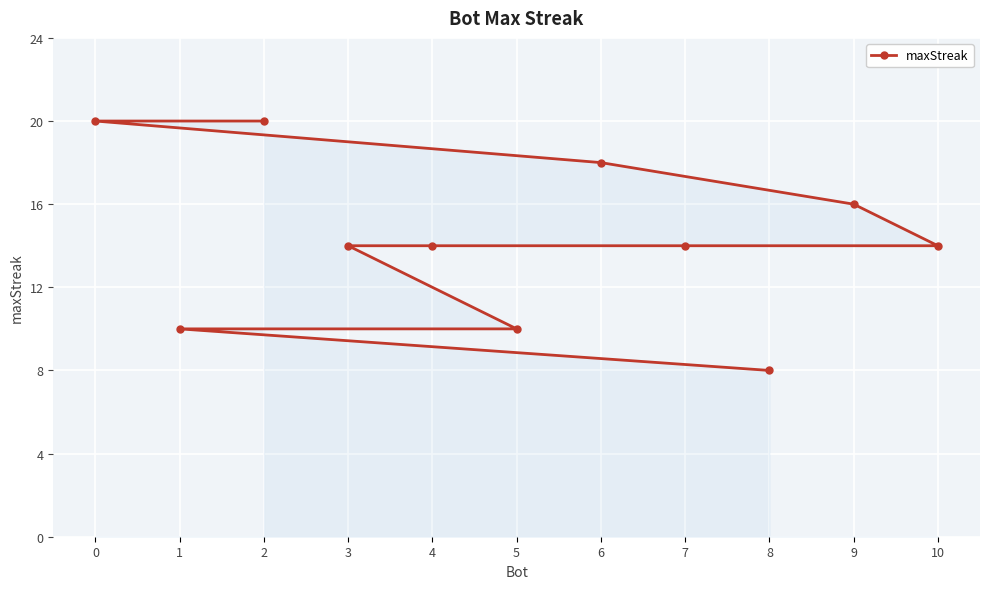

Reading left to right, list all the values displayed in this chart.

0=20	1=10	2=20	3=14	4=14	5=10	6=18	7=14	8=8	9=16	10=14